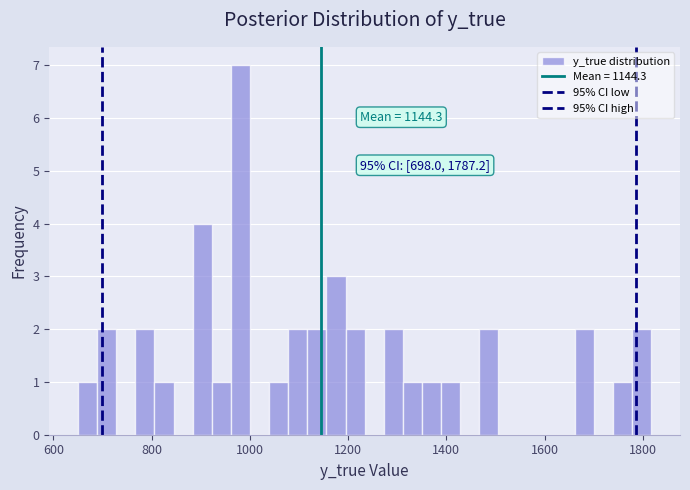

Around what value on the x-axis is the tallest bar? Give the approximate position of its centre, as read against the axis.

980